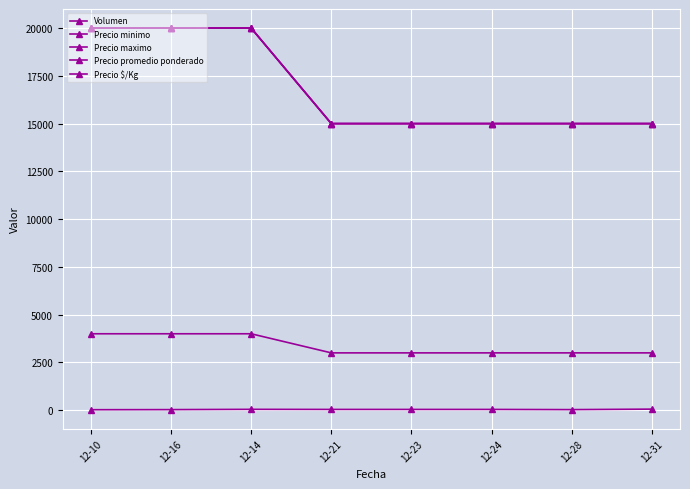

What is the label of the 2nd point from the left?

12-16